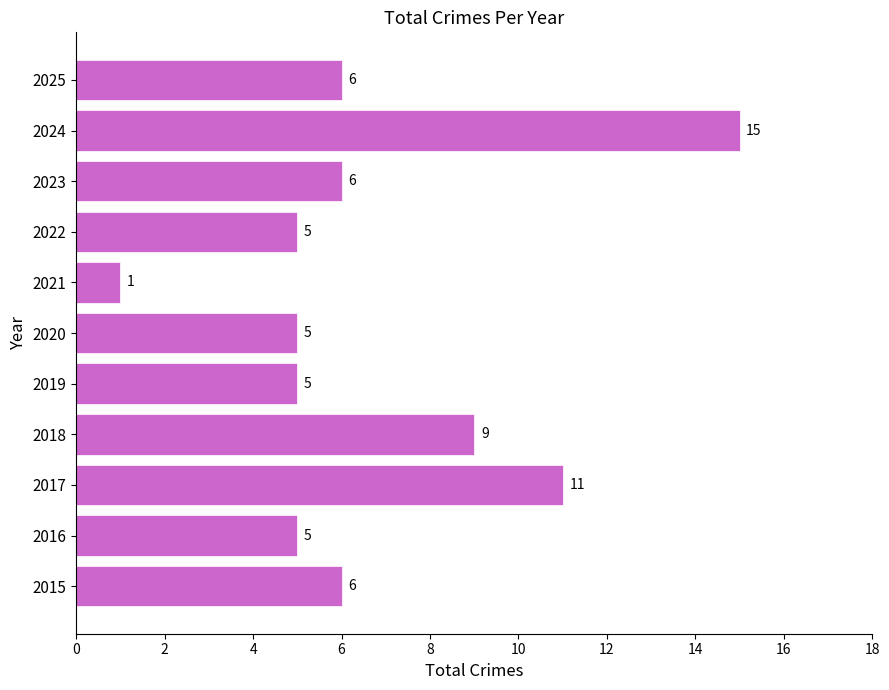

The value at 2024 is 15. True or false?

True